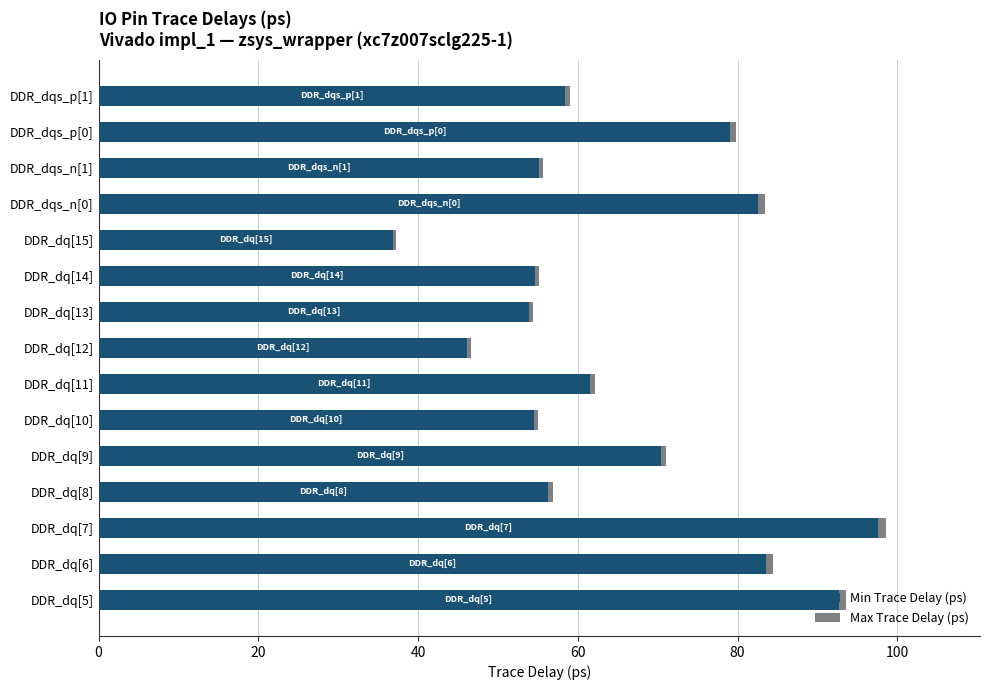

What is the difference between the maximum and minimum values in the Min Trace Delay (ps) series?

60.6